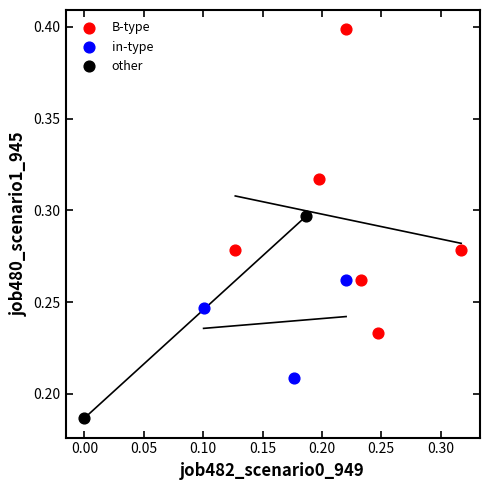

What are all the series names shown in the legend?

B-type, in-type, other